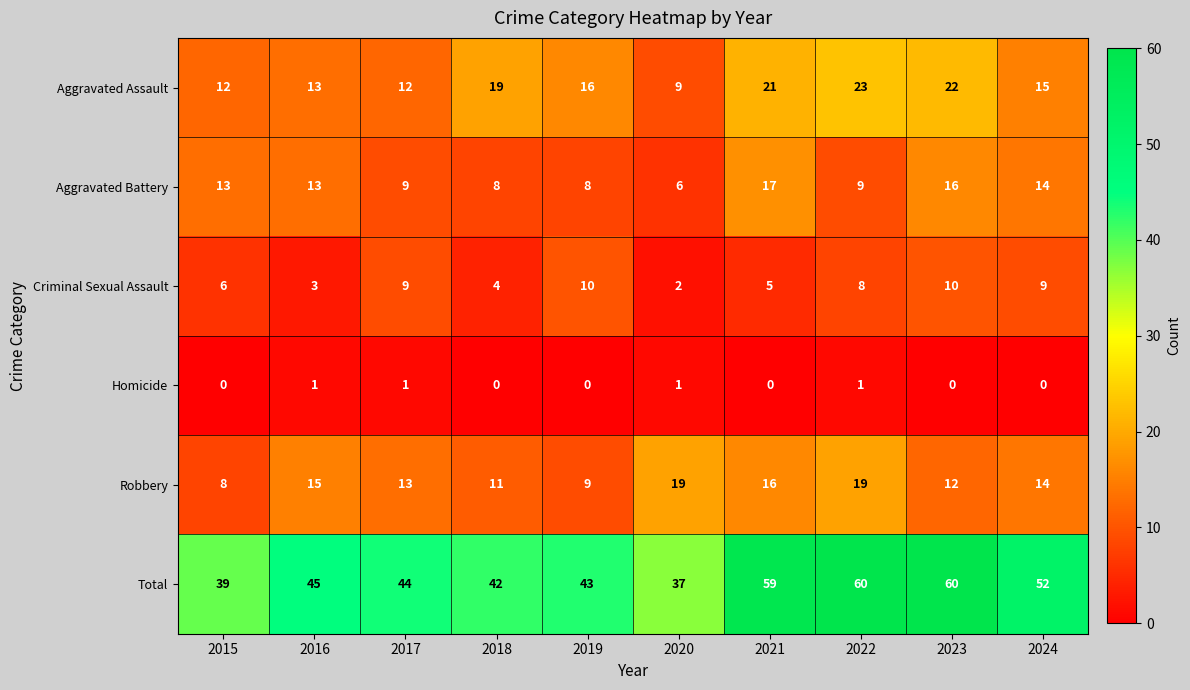

How many data points does each series have?

10